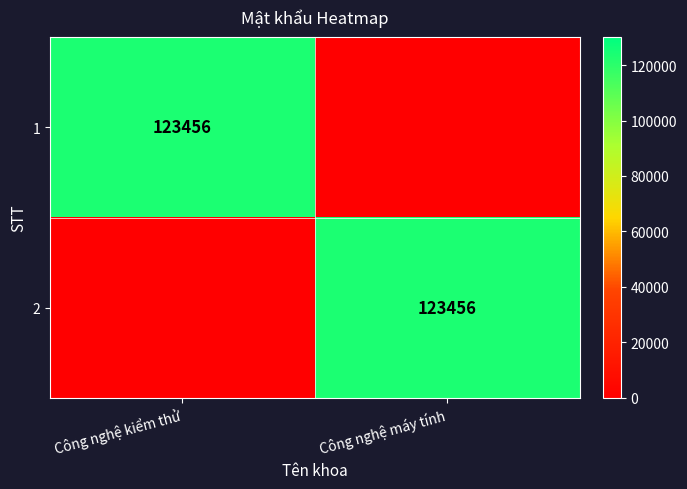

Is it true that 1 equals 203955 at Công nghệ kiểm thử?

False